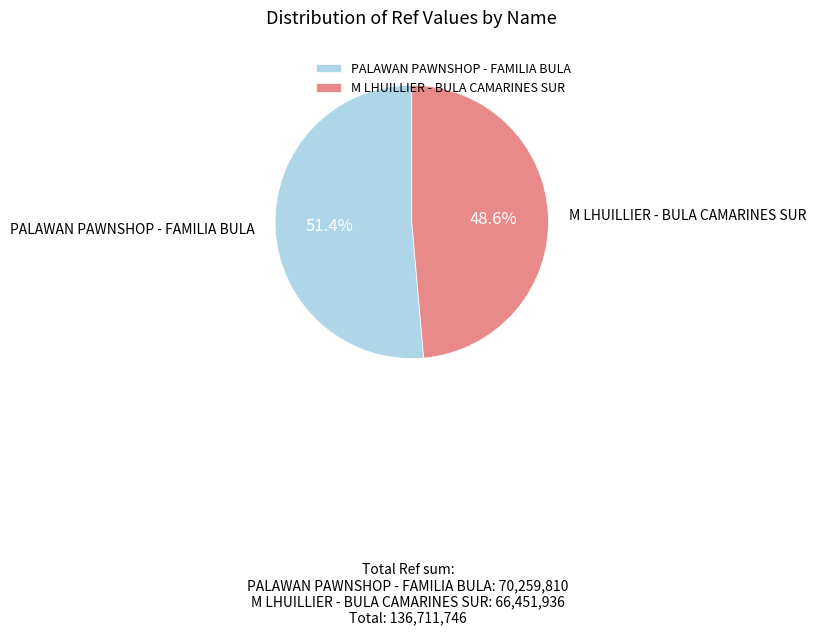

To the nearest percent, what is the combined percentage of PALAWAN PAWNSHOP - FAMILIA BULA and M LHUILLIER - BULA CAMARINES SUR?

100%